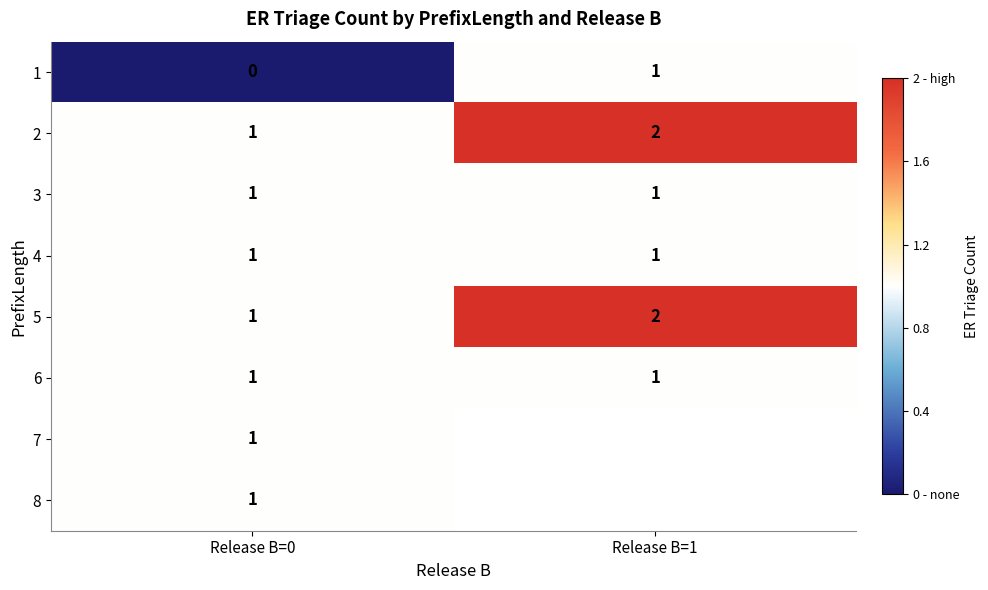

The 3 series shows 1 at Release B=1. True or false?

True